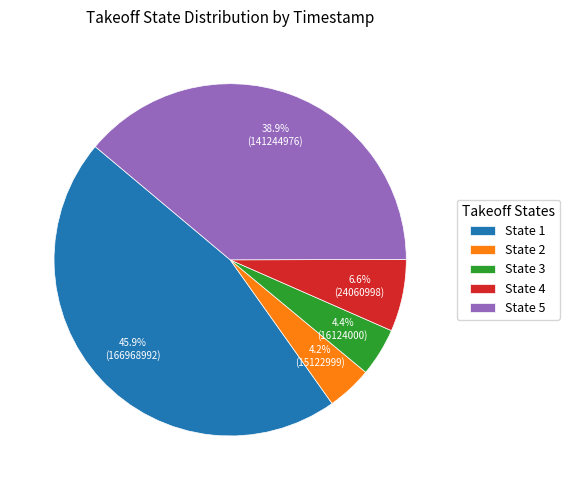

What portion of the pie excludes State 5?

61.1%